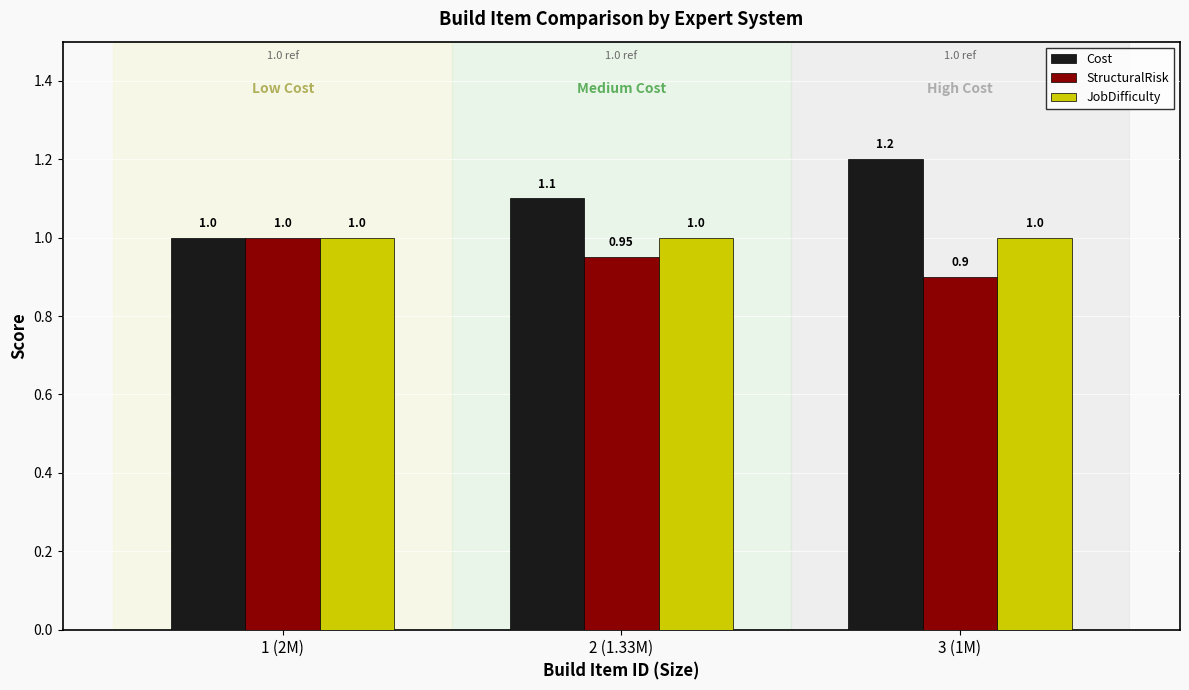

What is the value of the JobDifficulty bar at the 3rd from the left?

1.0